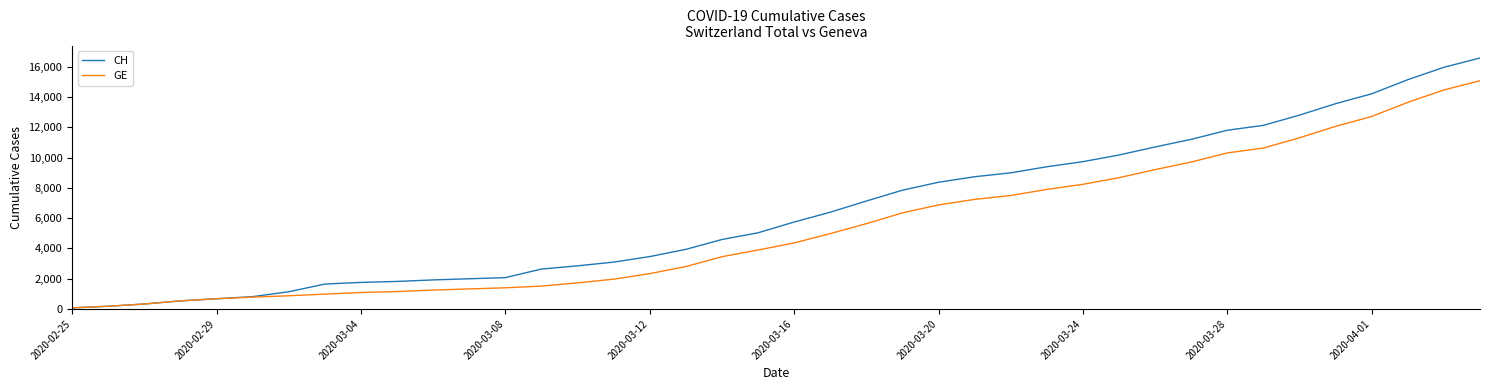

What is the greatest value displayed?

16574